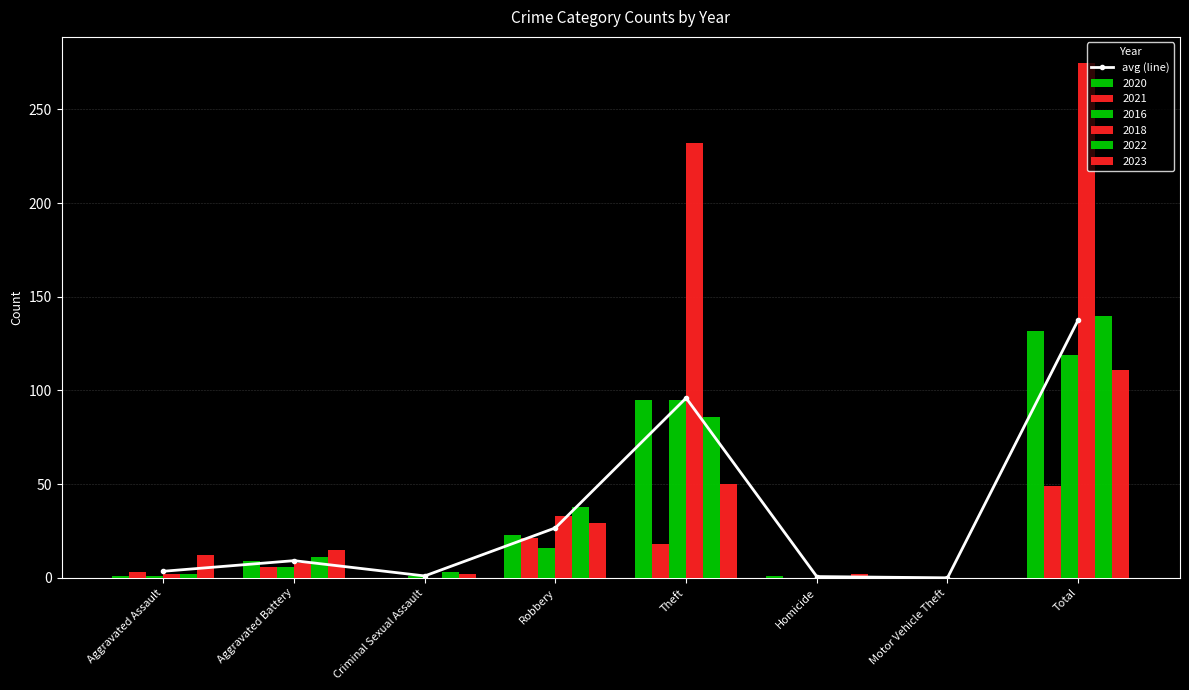

Approximately how many times larger is the value at Aggravated Assault compared to Aggravated Battery?

0.4